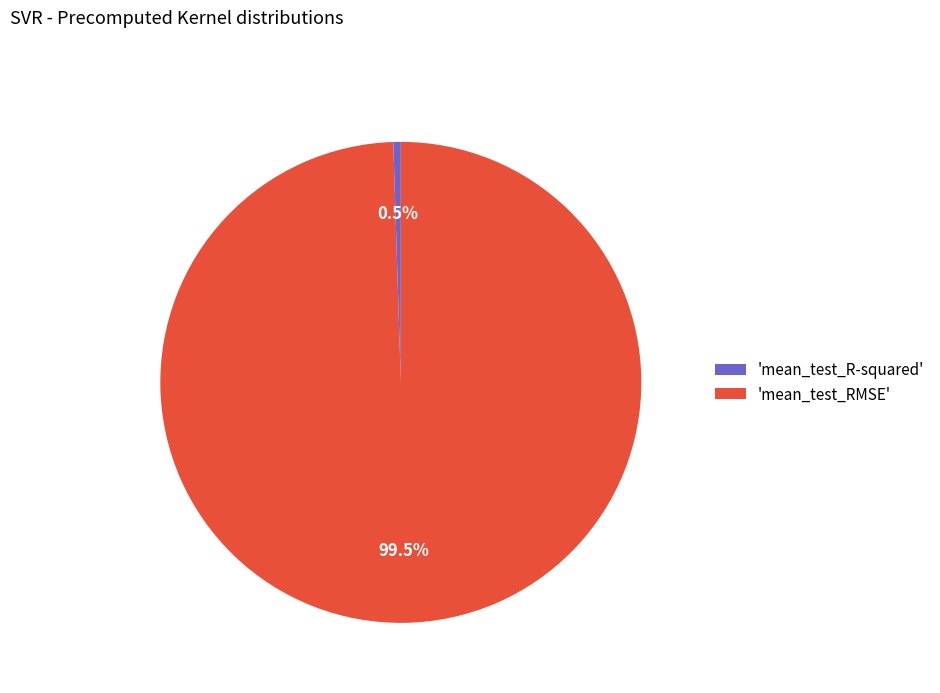

Which has a higher value, 'mean_test_R-squared' or 'mean_test_RMSE'?

'mean_test_RMSE'